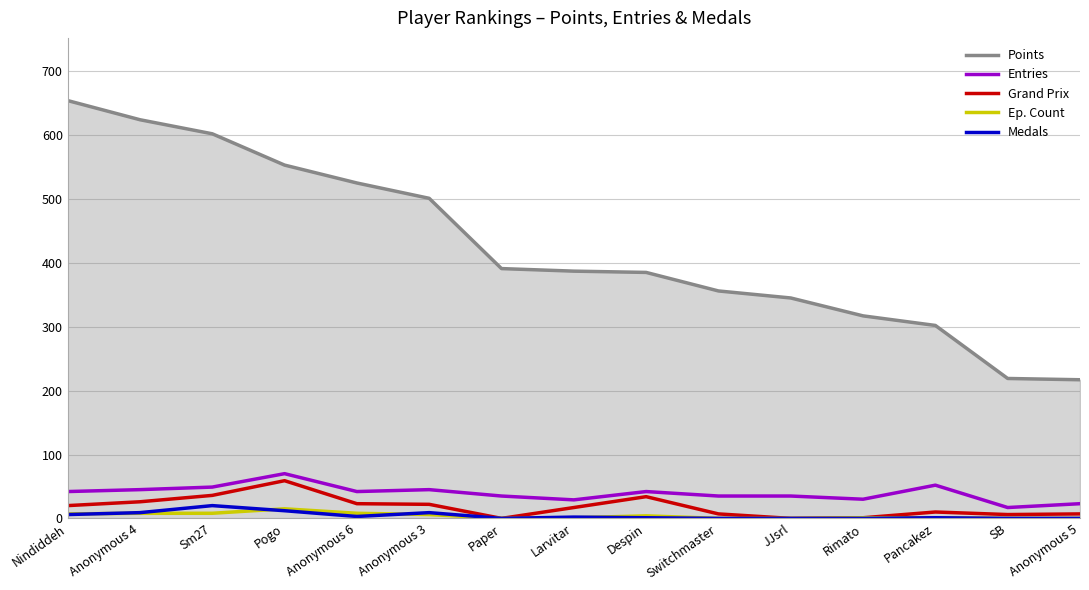

What is the total value across all series at JJsrl?

380